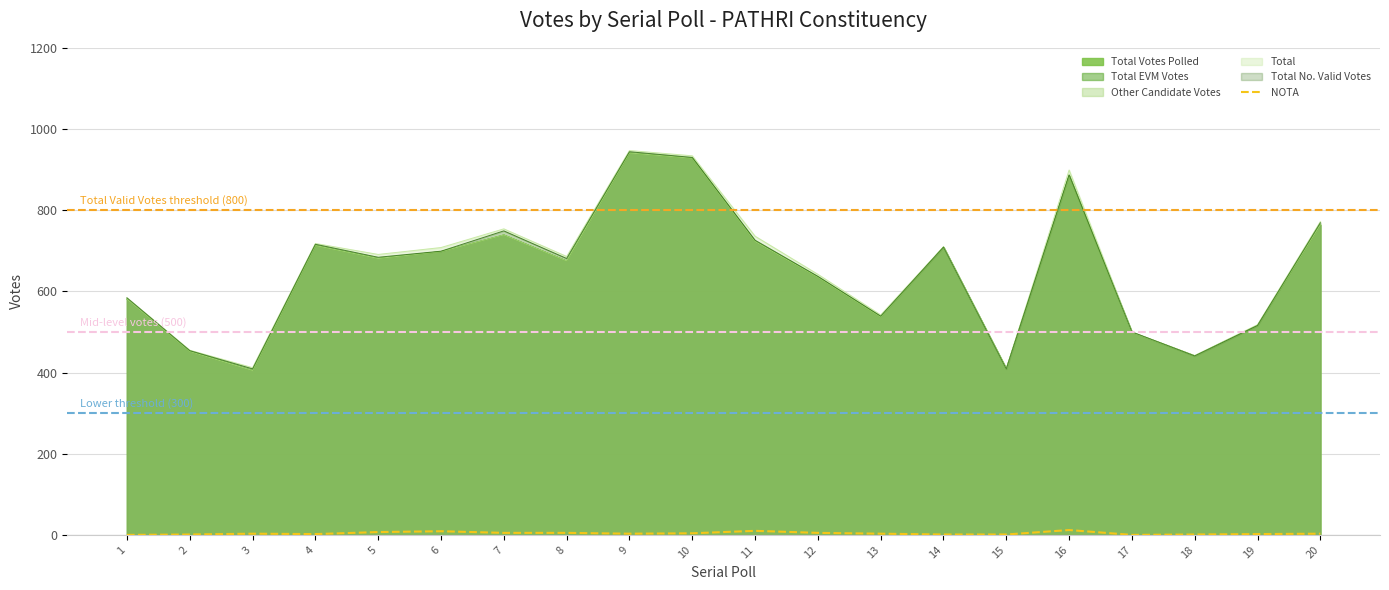

Is it true that the value at 5 is 2?

False